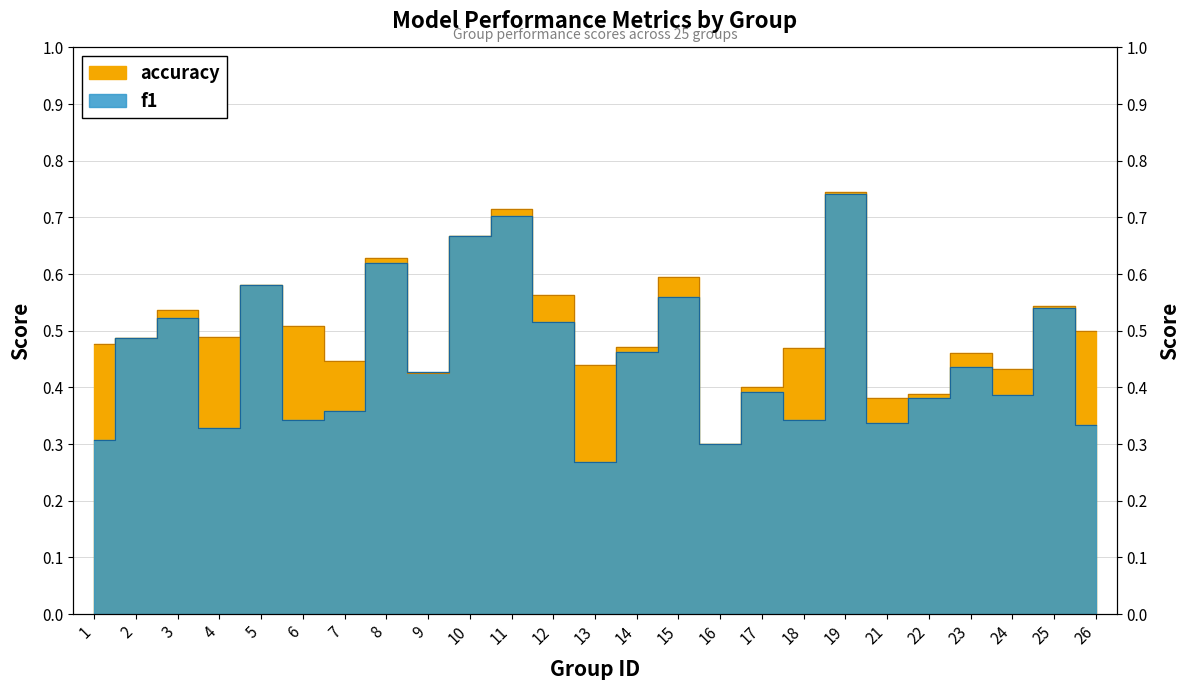

Reading right to left, what are all the values shown in this chart?

f1: 26=0.3	25=0.5	24=0.4	23=0.4	22=0.4	21=0.3	19=0.7	18=0.3	17=0.4	16=0.3	15=0.6	14=0.5	13=0.3	12=0.5	11=0.7	10=0.7	9=0.4	8=0.6	7=0.4	6=0.3	5=0.6	4=0.3	3=0.5	2=0.5	1=0.3
accuracy: 26=0.5	25=0.5	24=0.4	23=0.5	22=0.4	21=0.4	19=0.7	18=0.5	17=0.4	16=0.3	15=0.6	14=0.5	13=0.4	12=0.6	11=0.7	10=0.7	9=0.4	8=0.6	7=0.4	6=0.5	5=0.6	4=0.5	3=0.5	2=0.5	1=0.5